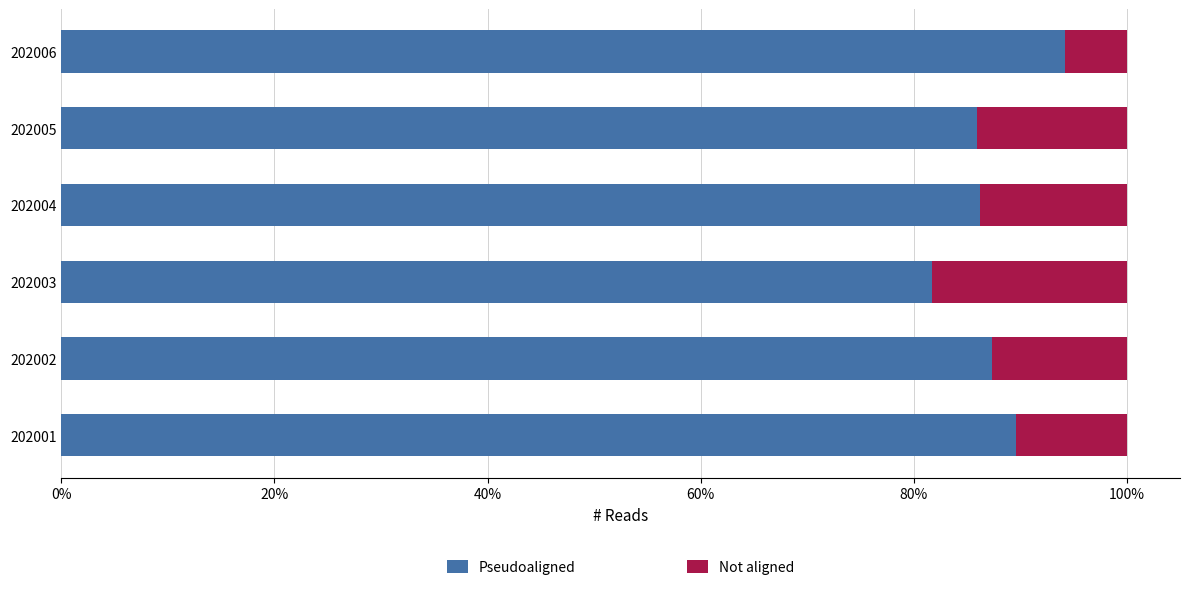

What is the total value across all series at 202004?

100.0